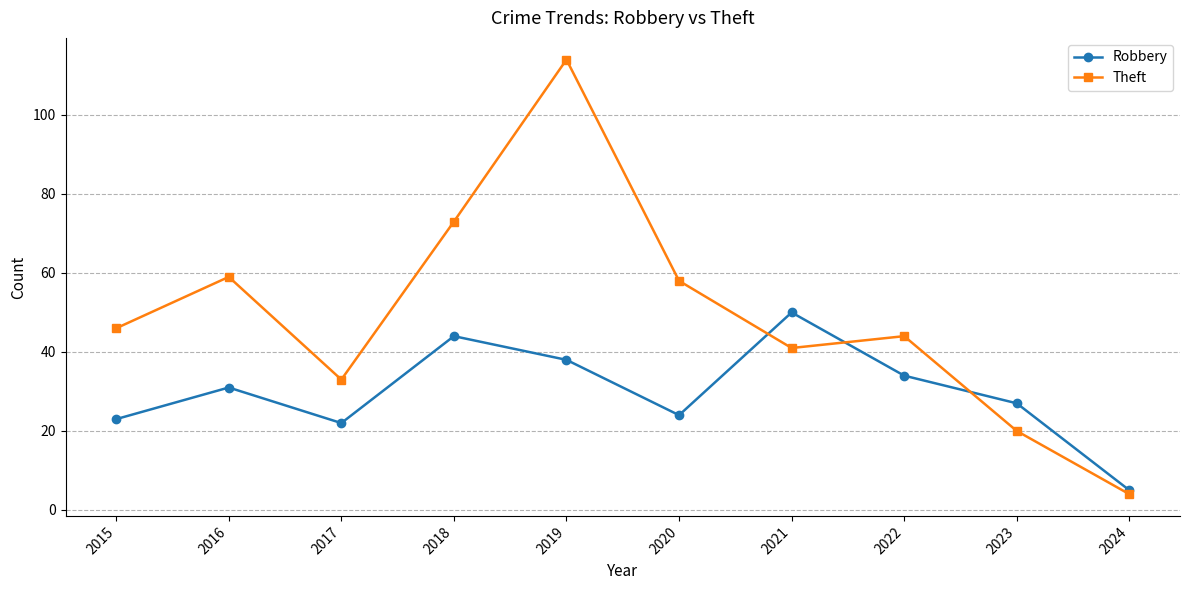

What is the difference between the Robbery values at 2015 and 2020?

1